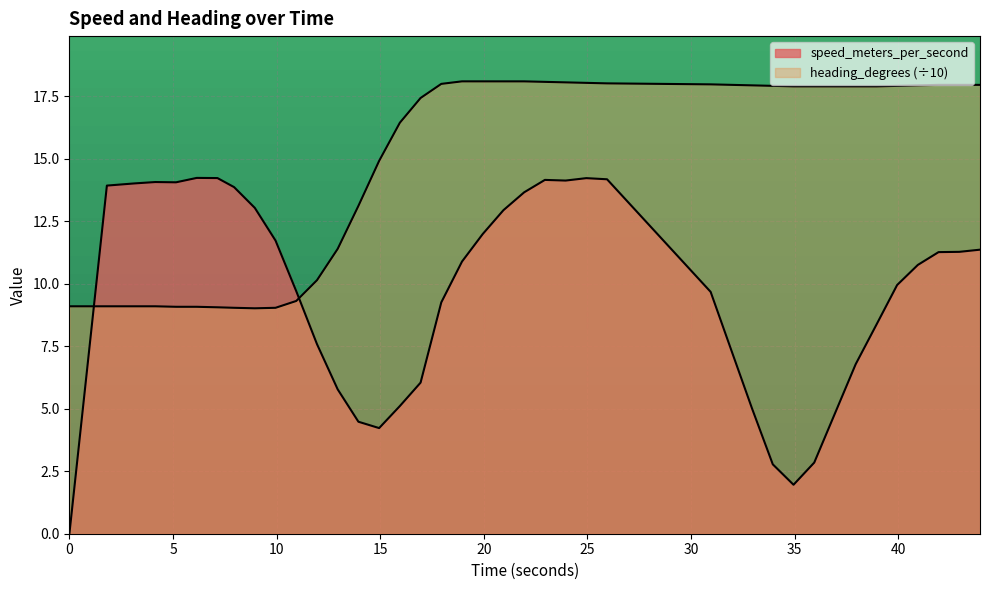

Reading left to right, extract all data points from this chart.

speed_meters_per_second: 0.0	13.9	14.0	14.1	14.1	14.2	14.2	13.9	13.0	11.7	9.7	7.6	5.8	4.5	4.2	5.1	6.0	9.3	10.9	12.0	12.9	13.7	14.2	14.1	14.2	14.2	9.7	7.3	5.0	2.8	2.0	2.8	4.8	6.8	8.4	10.0	10.8	11.3	11.3	11.4
heading_degrees: 9.1	9.1	9.1	9.1	9.1	9.1	9.1	9.0	9.0	9.0	9.3	10.1	11.4	13.1	14.9	16.4	17.4	18.0	18.1	18.1	18.1	18.1	18.1	18.1	18.0	18.0	18.0	18.0	17.9	17.9	17.9	17.9	17.9	17.9	17.9	17.9	17.9	18.0	18.0	18.0